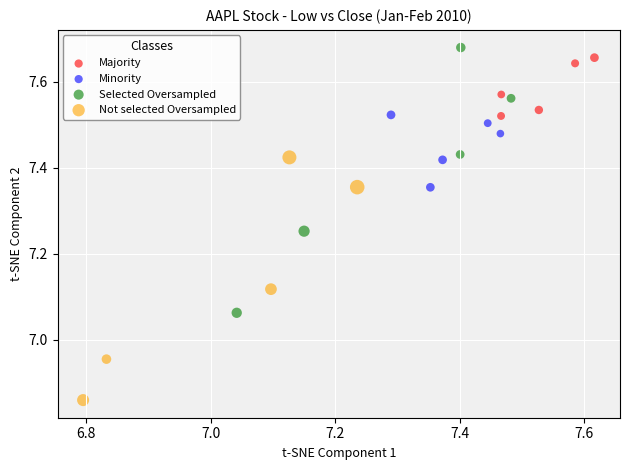

What are all the series names shown in the legend?

Majority, Minority, Selected Oversampled, Not selected Oversampled